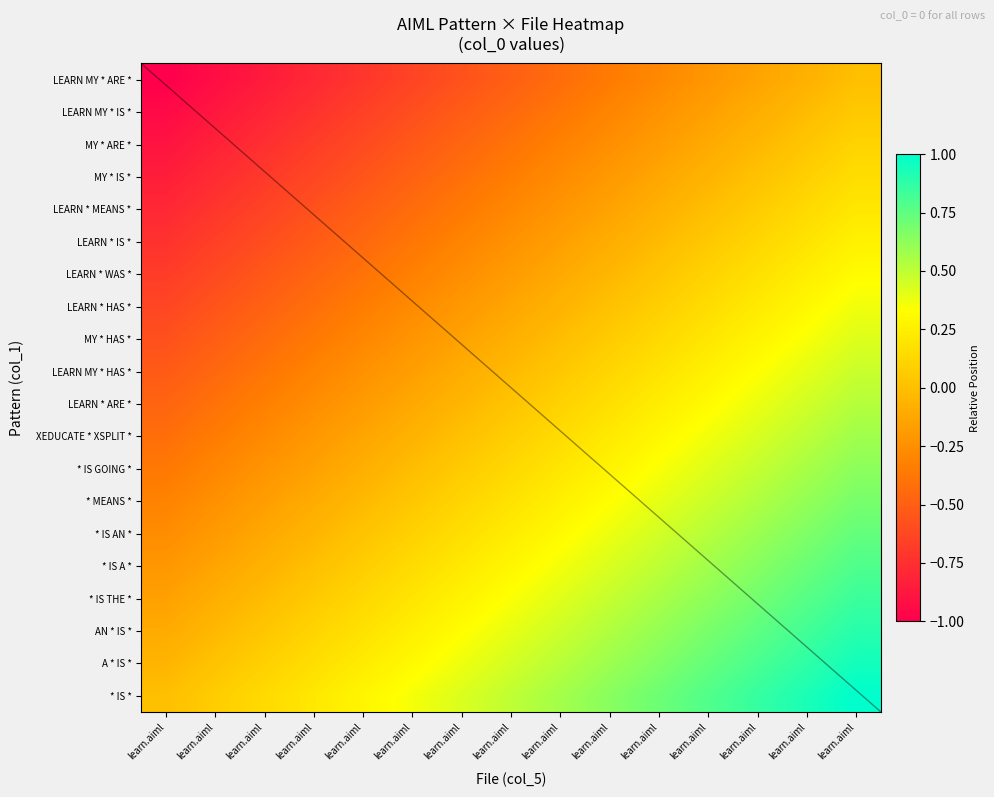

At which label does LEARN * IS * reach its minimum?

learn.aiml